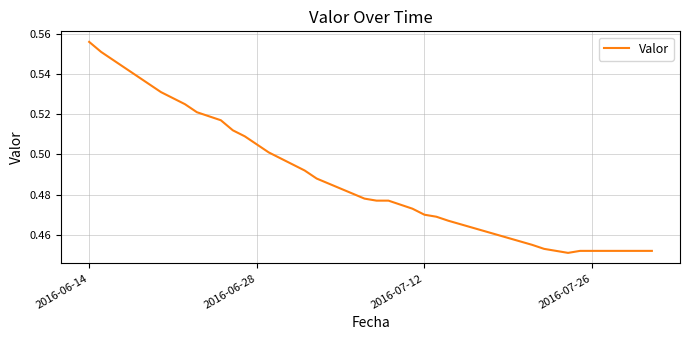

Is it true that the value at 2016-06-28 is 0.1?

False